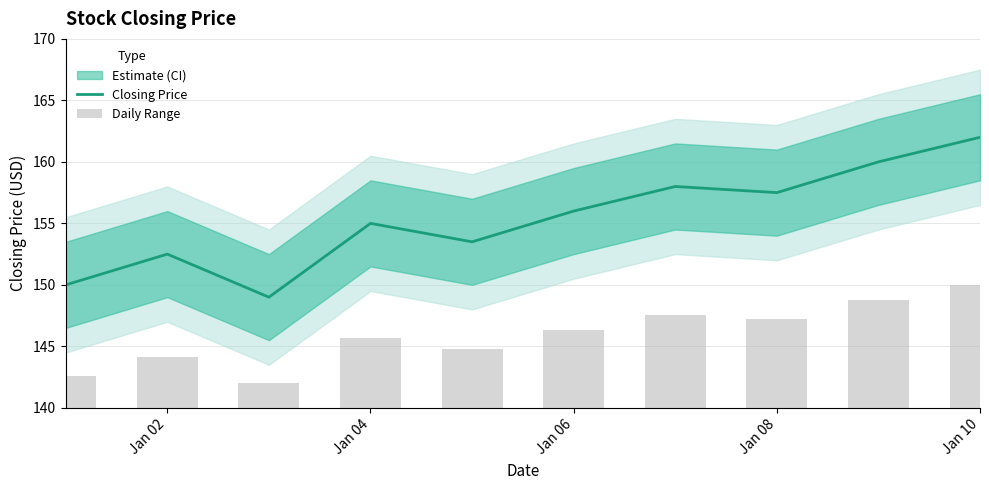

True or false: Closing Price has a value of 152.5 at Jan 02.

True